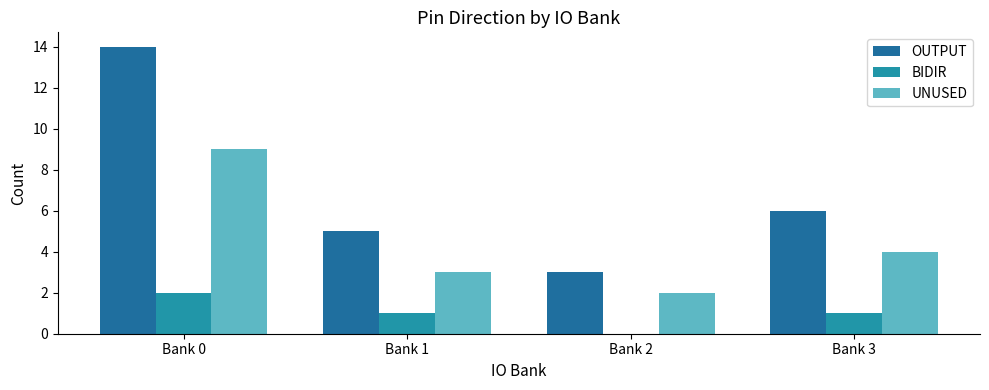

What is the approximate value of OUTPUT at Bank 0, to the nearest 5?

15